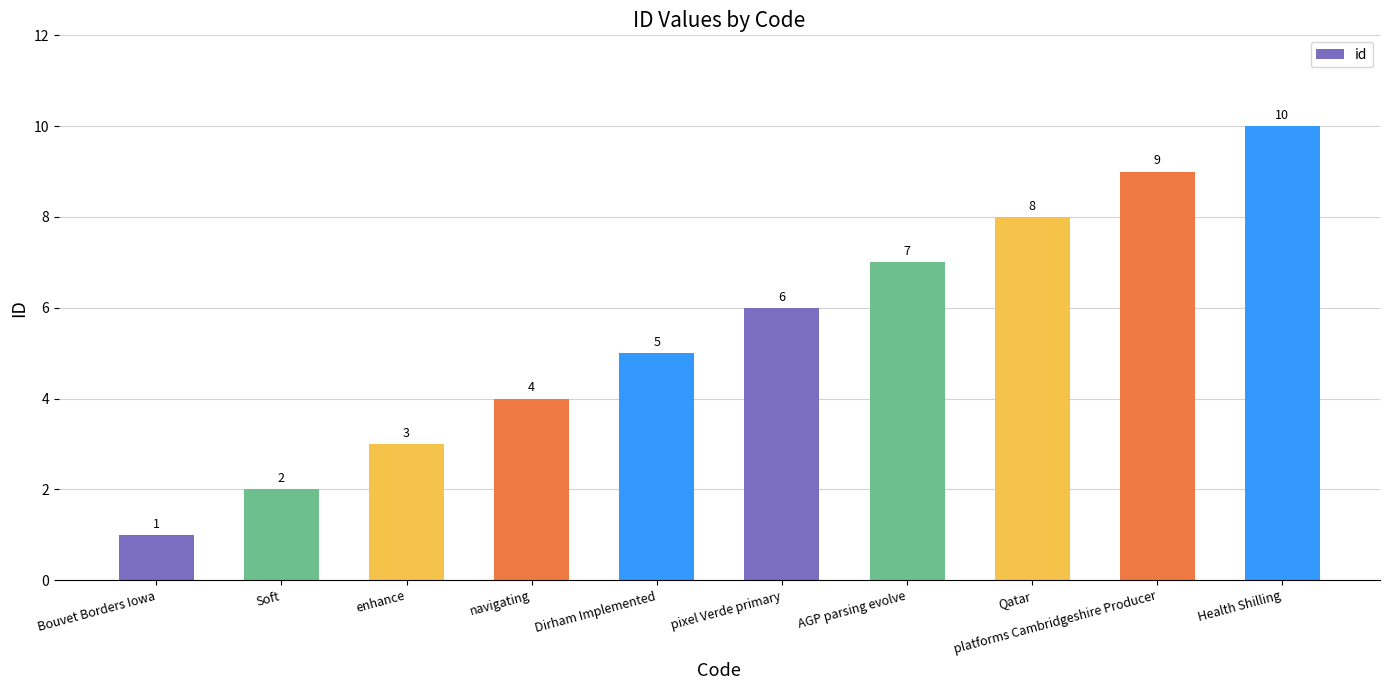

What is the minimum value shown in the chart?

1